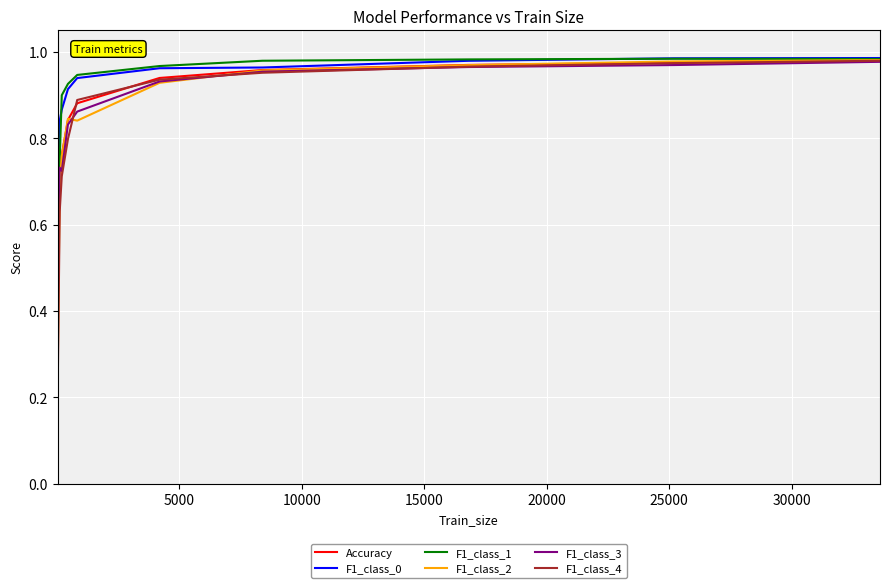

Which series has the largest range (max minus min)?

F1_class_4